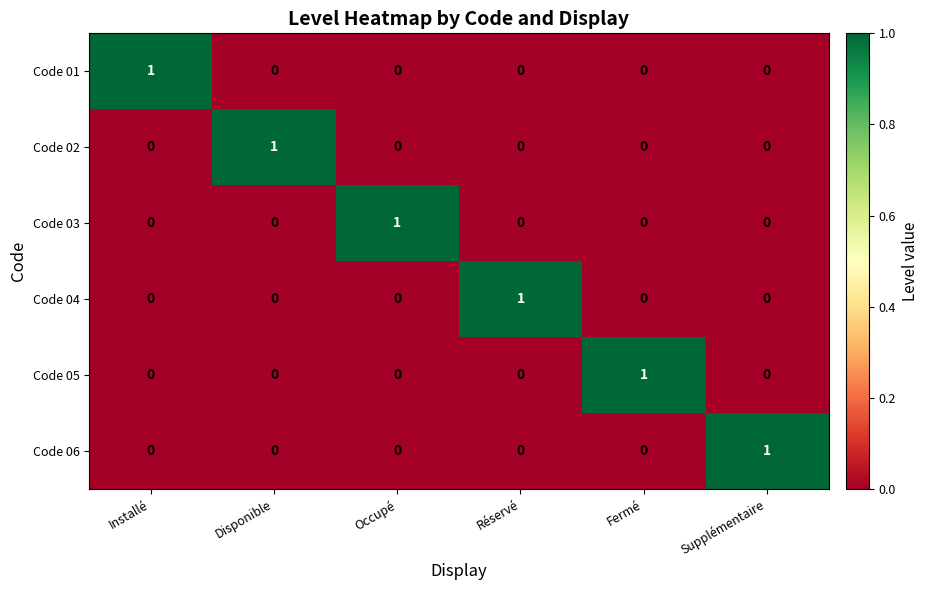

How many Code 04 values are between 0 and 1?

6